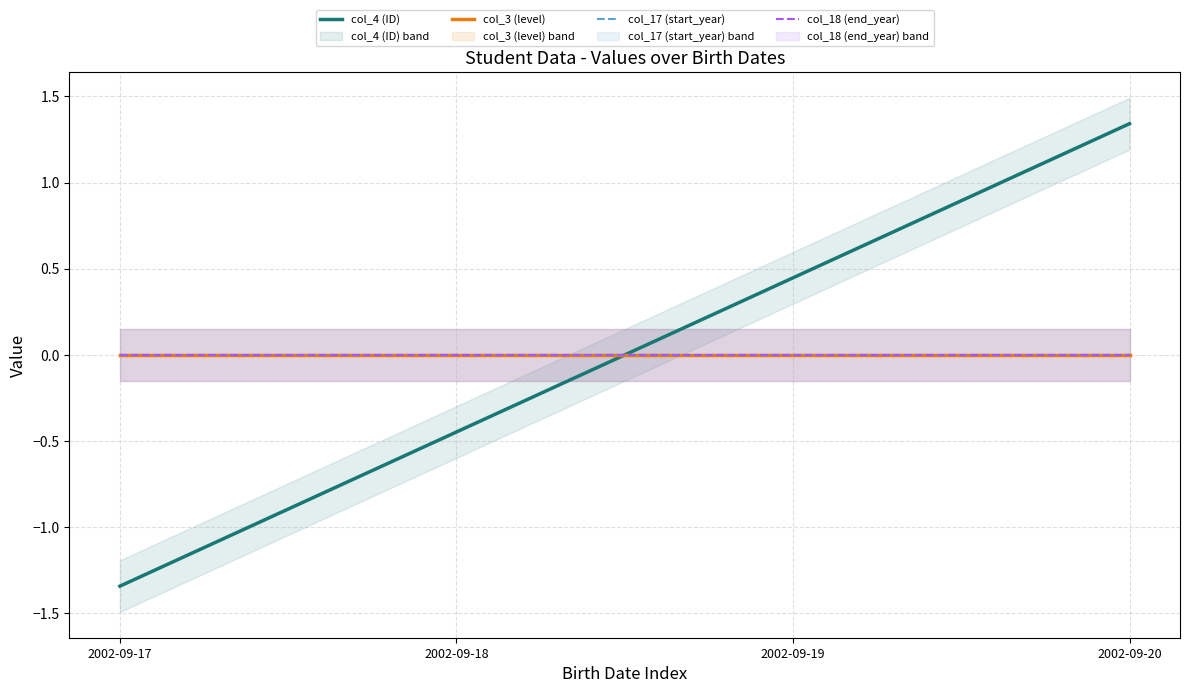

Does the chart have visible grid lines?

Yes